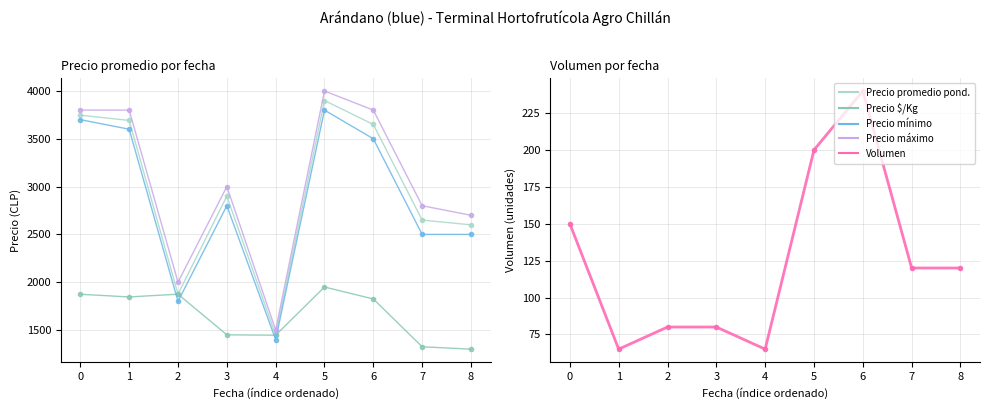

Reading right to left, list all the values displayed in this chart.

Precio promedio pond.: 2600	2650	3650	3900	1446	2900	1875	3692	3747
Precio $/Kg: 1300	1325	1825	1950	1446	1450	1875	1846	1874
Precio mínimo: 2500	2500	3500	3800	1400	2800	1800	3600	3700
Precio máximo: 2700	2800	3800	4000	1500	3000	2000	3800	3800
Volumen: 120	120	240	200	65	80	80	65	150